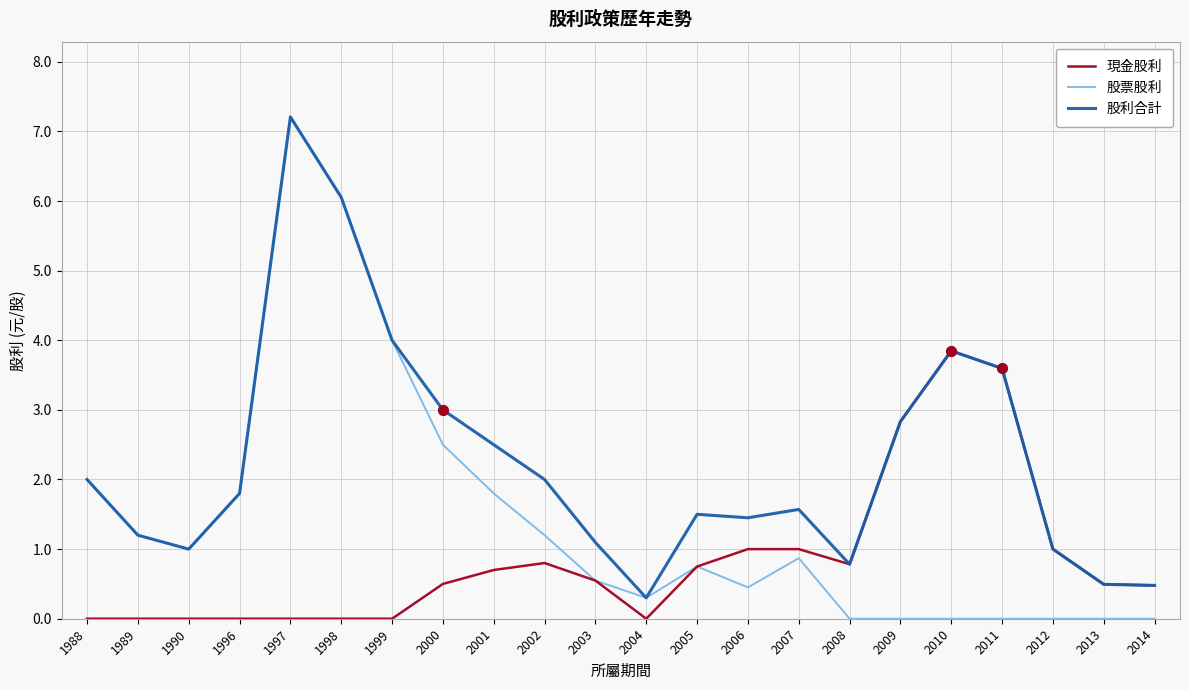

What is the total value across all series at 2005?

3.0